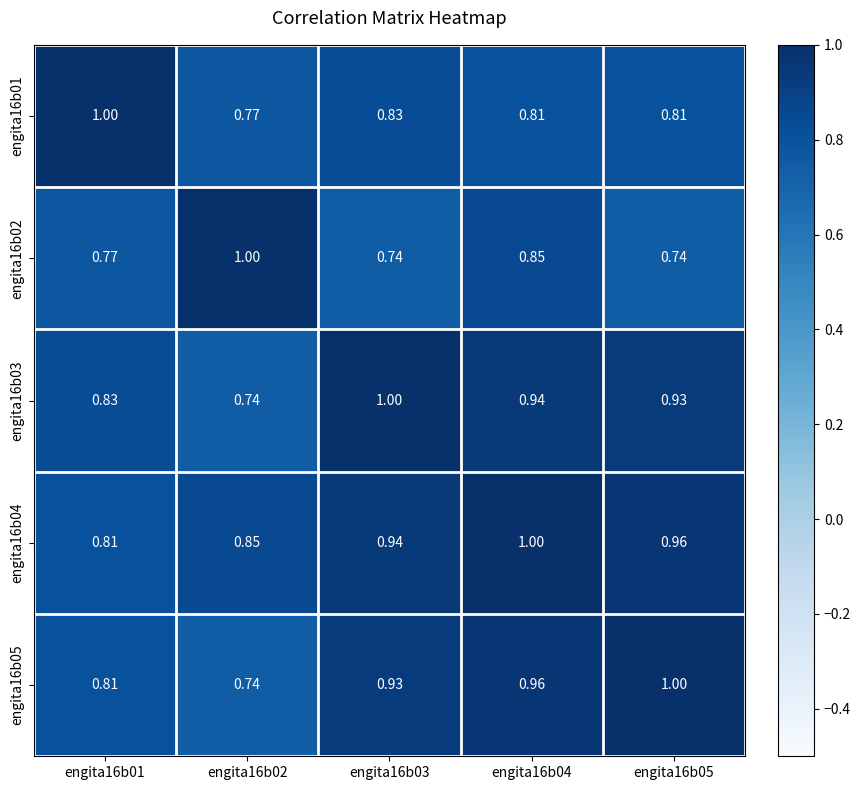

Is the value of engita16b03 at engita16b02 greater than the value of engita16b04 at engita16b04?

No